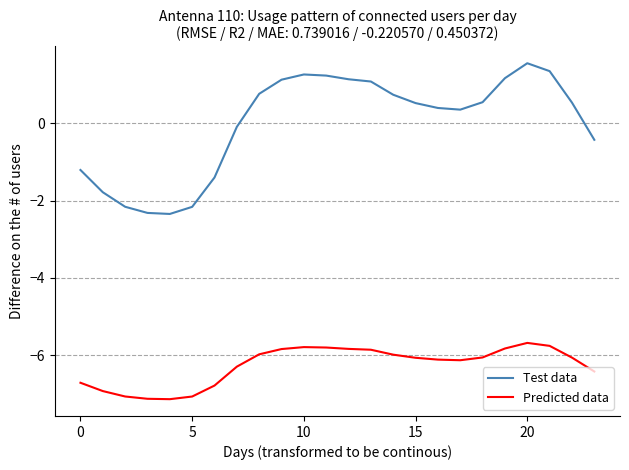

True or false: Test data has more than 0 points higher than both neighbors.

True